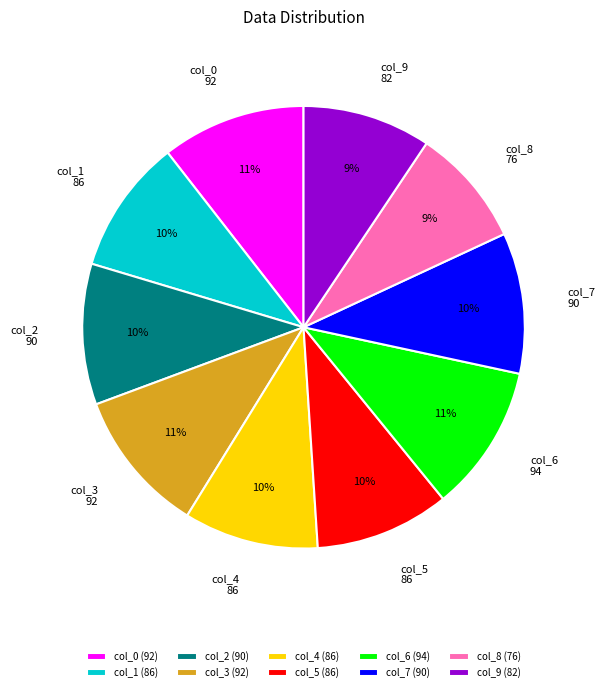

The col_3 92 slice represents 11% of the pie. True or false?

True